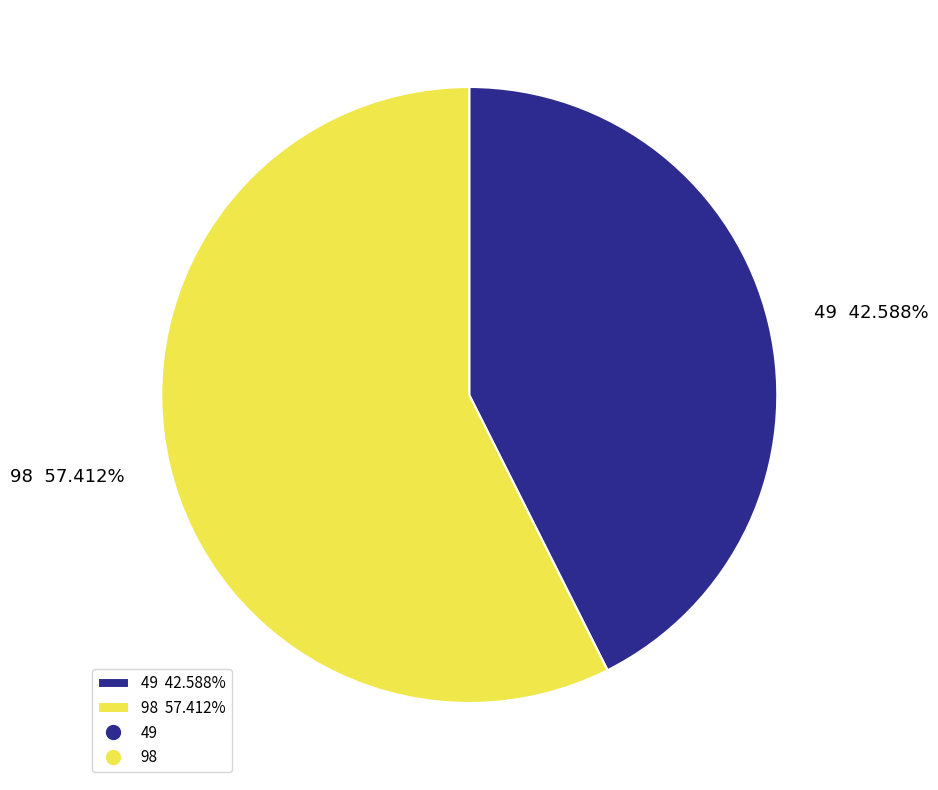

Do 49 and 98 together represent more than half of the pie?

Yes